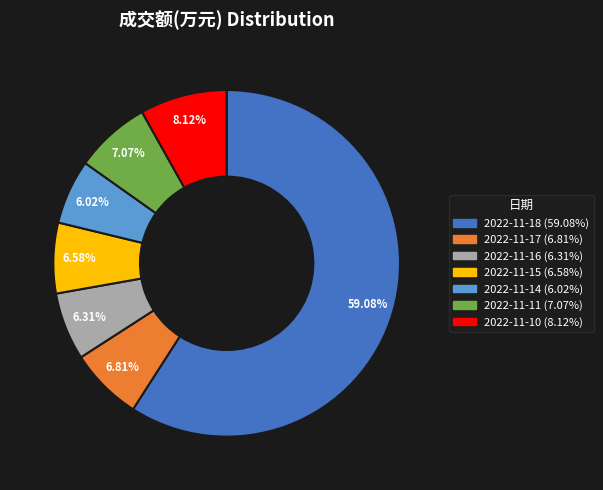

Is there a majority slice in this chart?

Yes